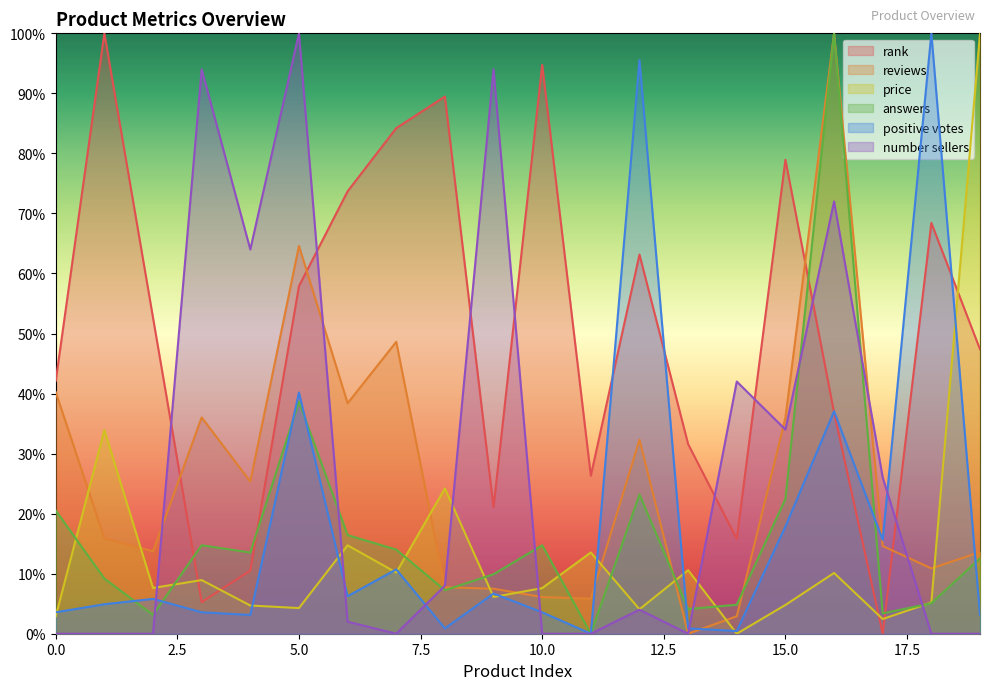

At which label does number sellers first exceed 4?

3